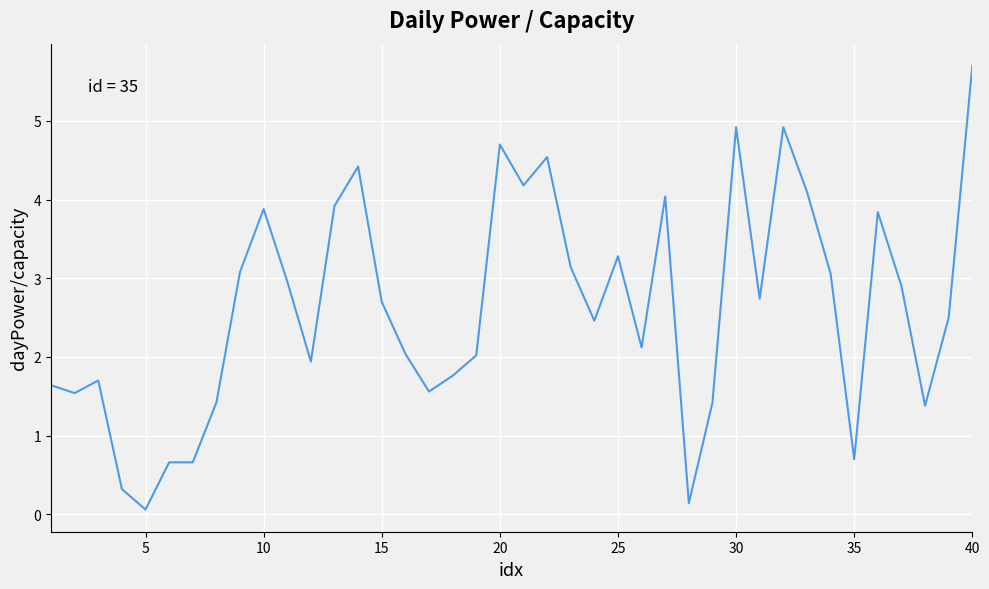

What is the greatest value displayed?

5.7